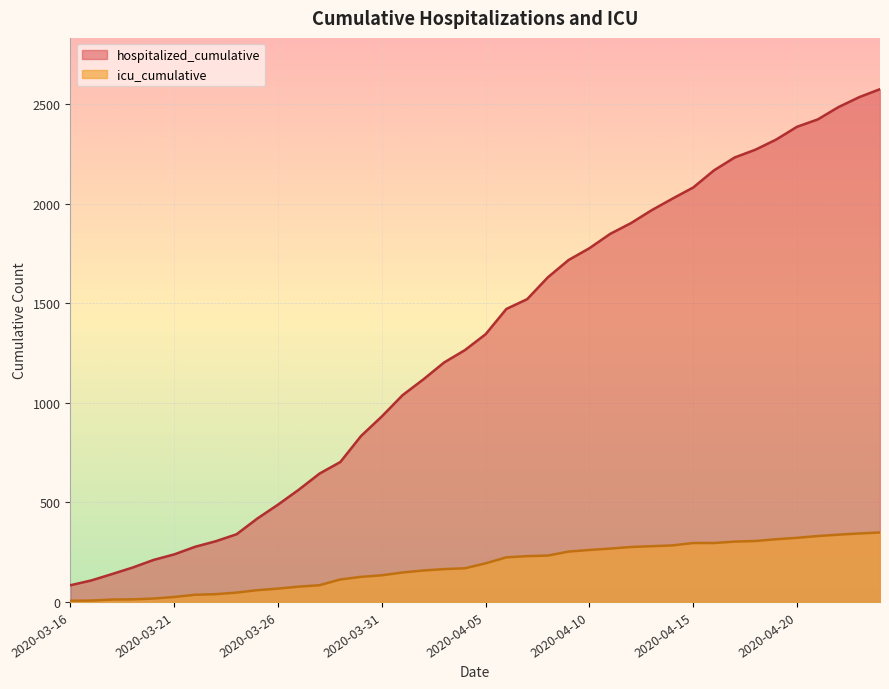

Which series has the widest spread of values?

hospitalized_cumulative